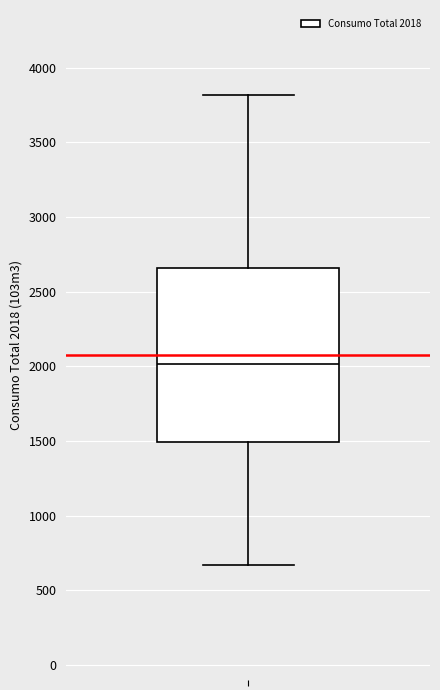

Transcribe this box plot: give where the median line is, the range the box spans, and where the two whiskers end, as read against the y-axis. The values are not printed on the chart, so give them approximately, as read against the axis.

median 2000, box 1500 to 2650, whiskers 650 to 3800